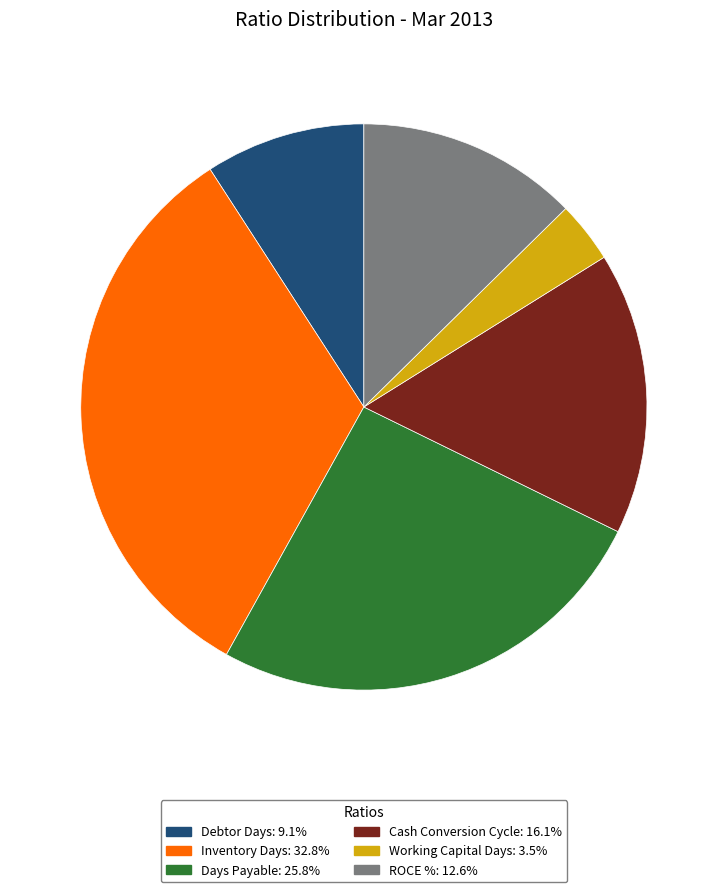

What is the largest slice in the pie chart?

Inventory Days